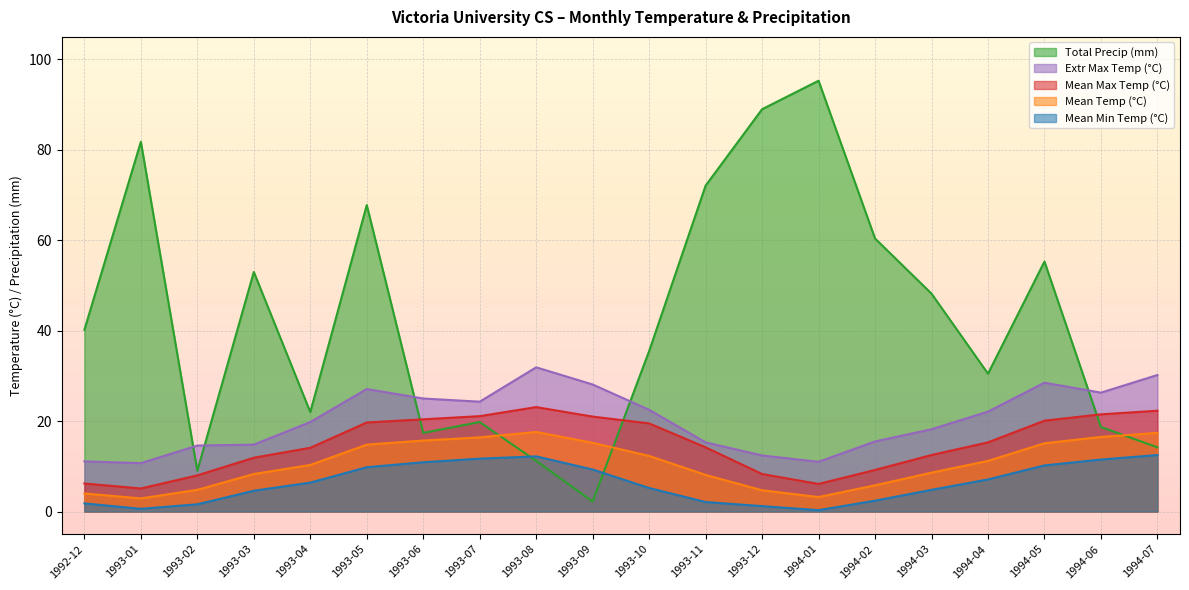

What position from the right is 1993-02?

18